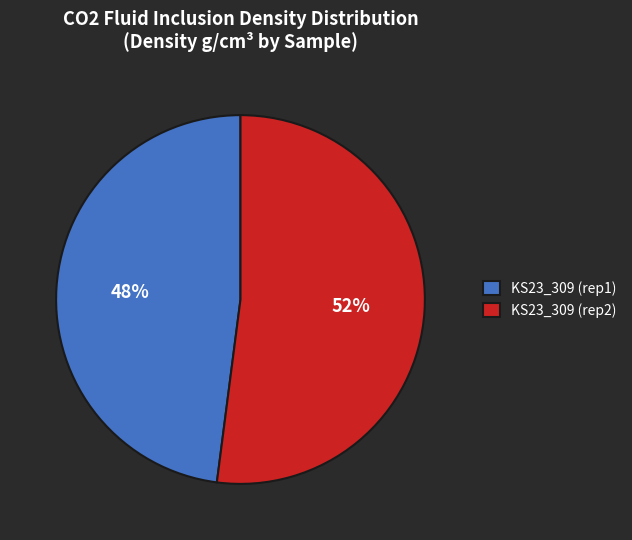

Rank the categories by value from highest to lowest.

KS23_309 (rep2), KS23_309 (rep1)